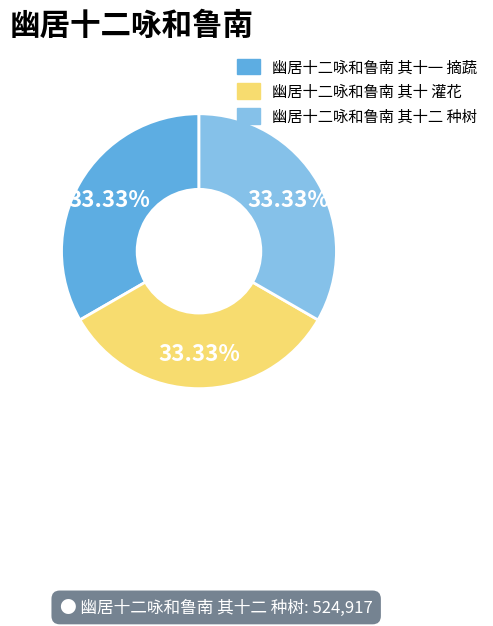

The 幽居十二咏和鲁南 其十二 种树 slice represents 33% of the pie. True or false?

True